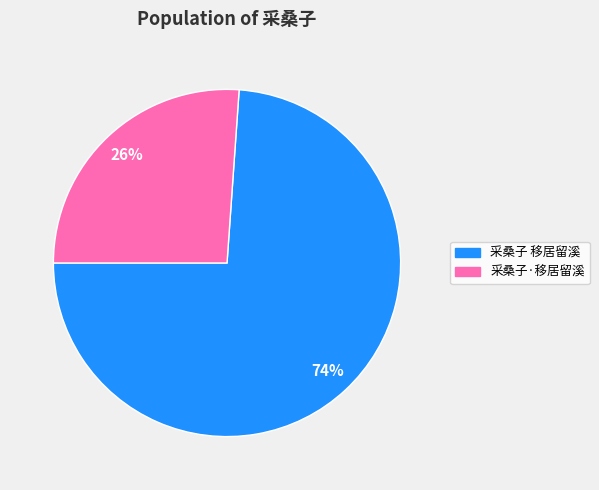

True or false: 采桑子·移居留溪 accounts for 37% of the total.

False